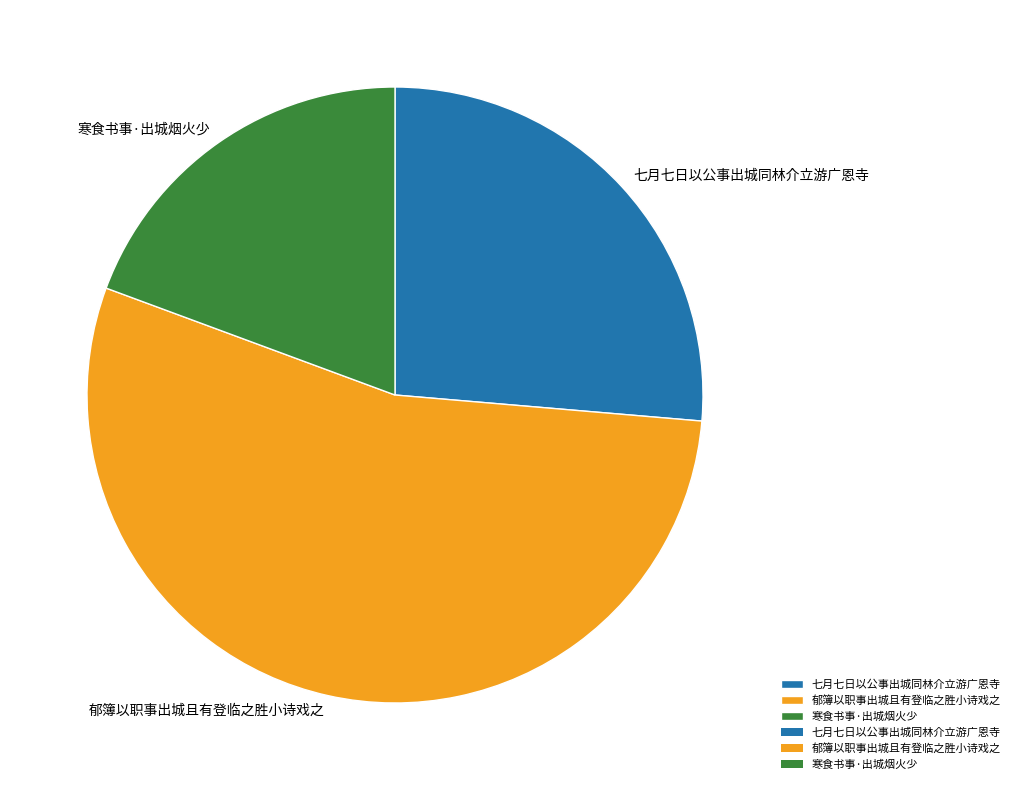

Between 寒食书事·出城烟火少 and 七月七日以公事出城同林介立游广恩寺, which is larger?

七月七日以公事出城同林介立游广恩寺